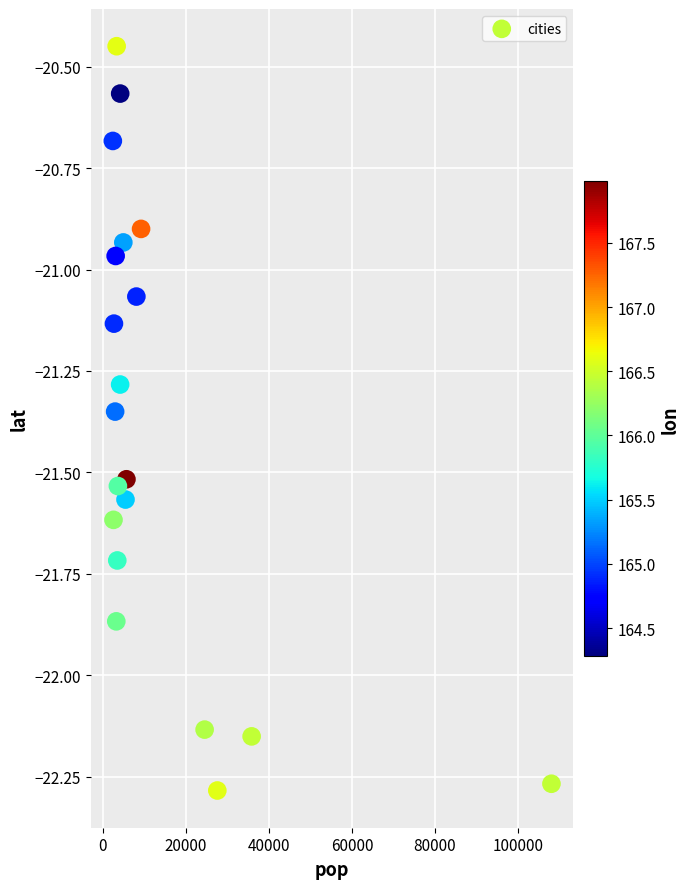

What is the range of X values (max minus min)?

105517.0